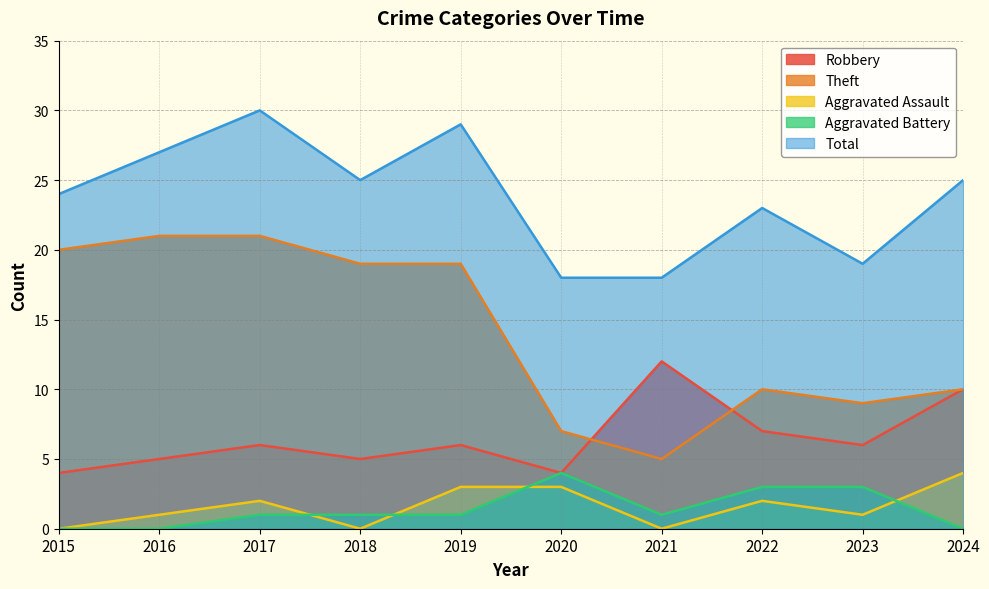

What are all the series names shown in the legend?

Robbery, Theft, Aggravated Assault, Aggravated Battery, Total